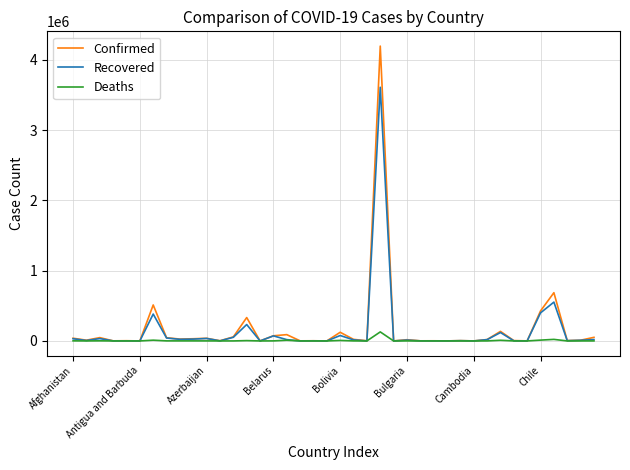

Which series has the largest range (max minus min)?

Confirmed